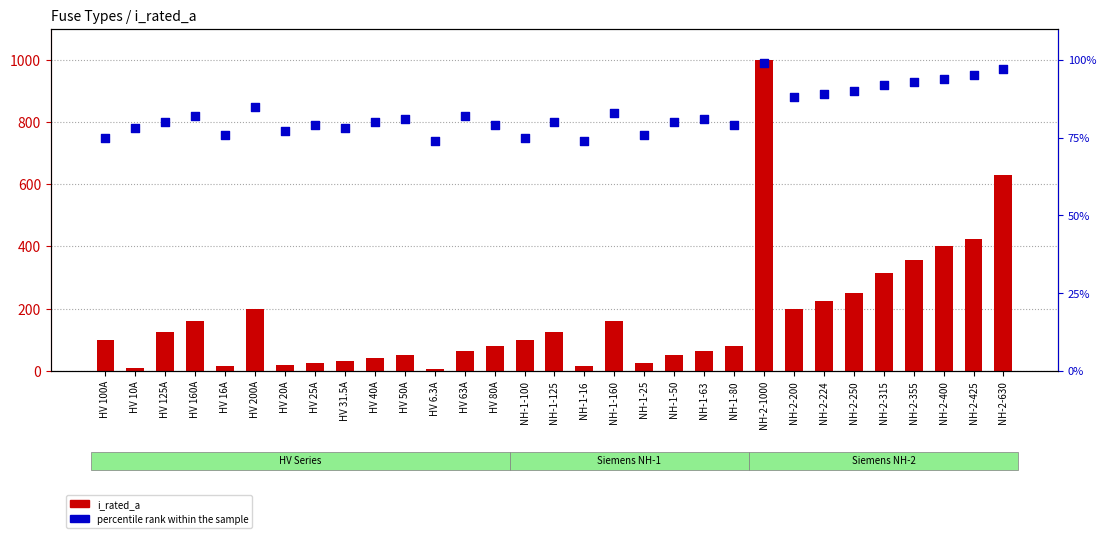

What are all the series names shown in the legend?

i_rated_a, percentile rank within the sample